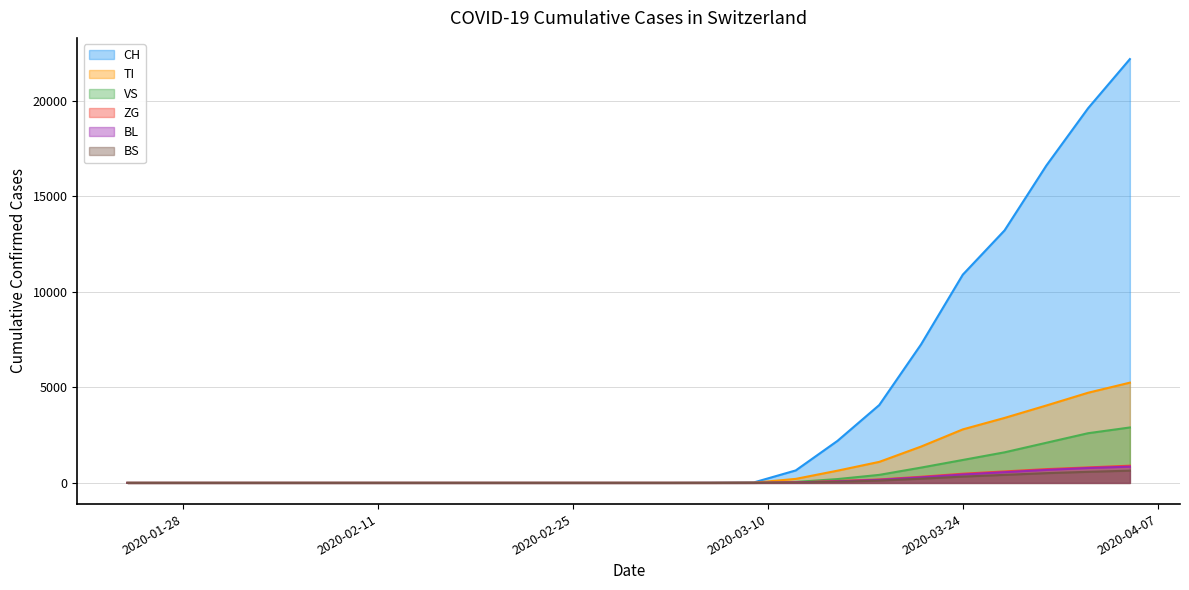

What is the label of the 9th point from the left?

2020-03-03